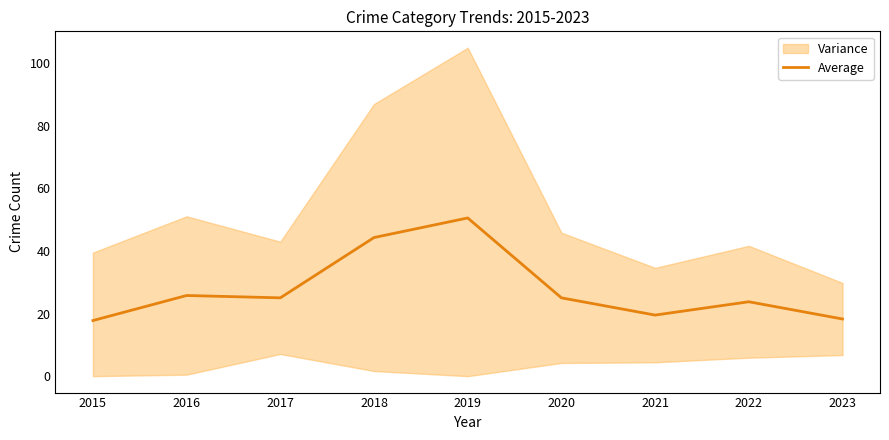

The chart shows a value of 68.0 at 2019. True or false?

False